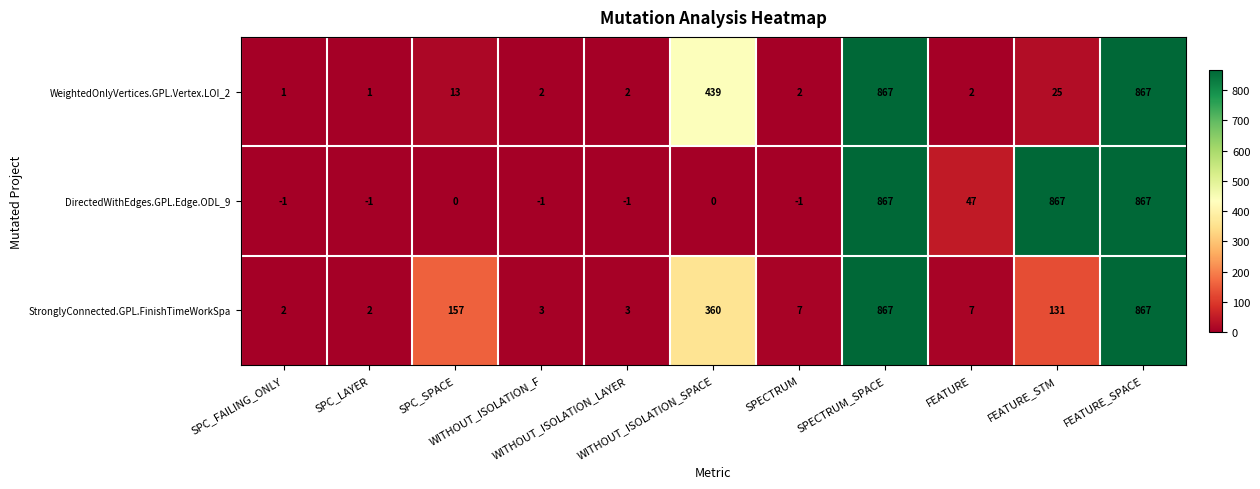

Which series has the largest range (max minus min)?

DirectedWithEdges.GPL.Edge.ODL_9